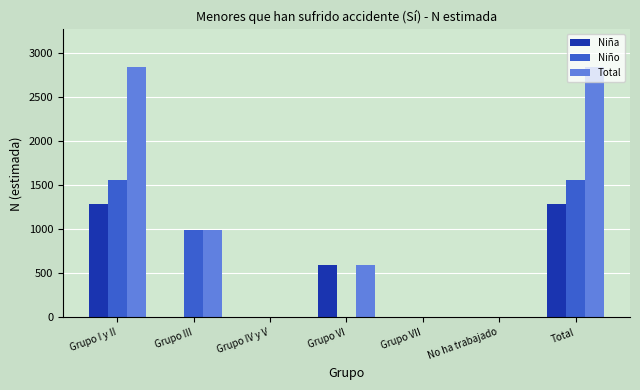

Which series changed the most between Grupo I y II and Grupo III?

Total